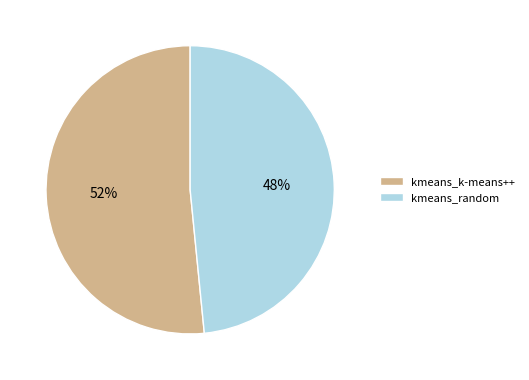

Which has a higher value, kmeans_random or kmeans_k-means++?

kmeans_k-means++